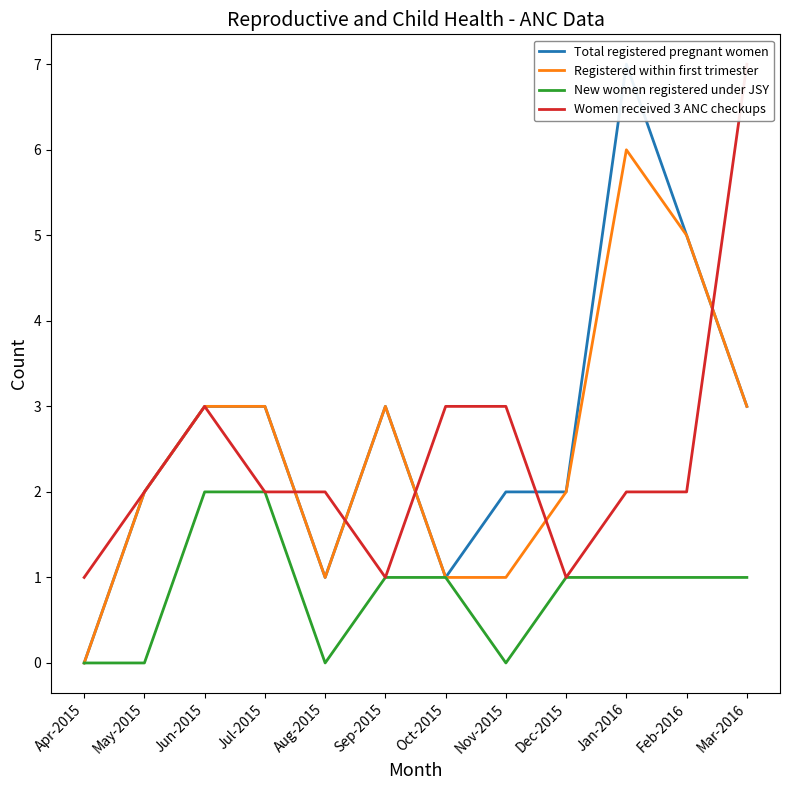

Does the chart display data point markers on the line(s)?

No